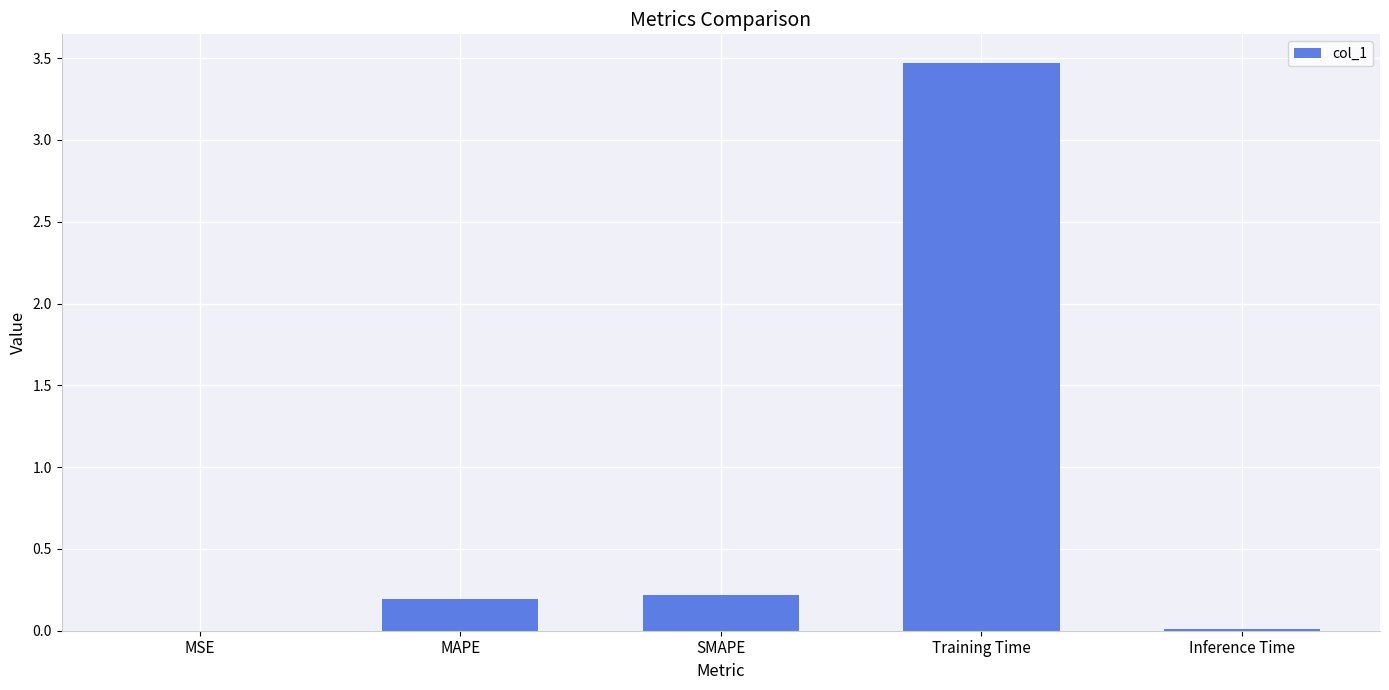

True or false: the data shows 0.2 at SMAPE.

True